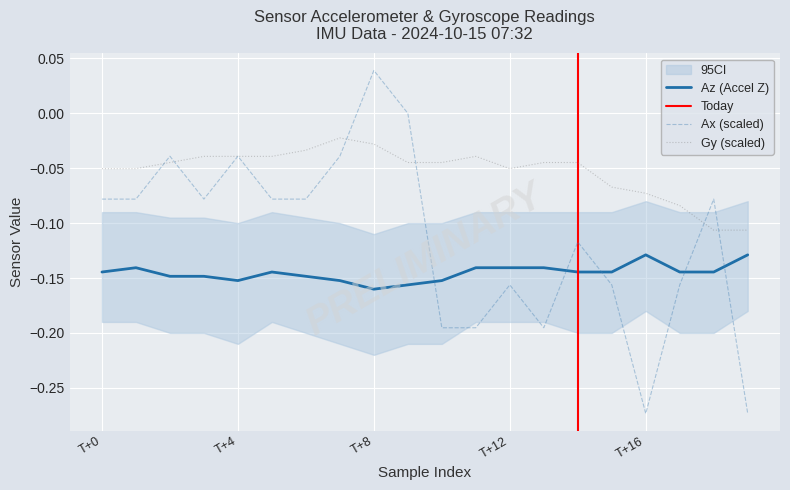

How many interior local valleys does the Az series have?

2